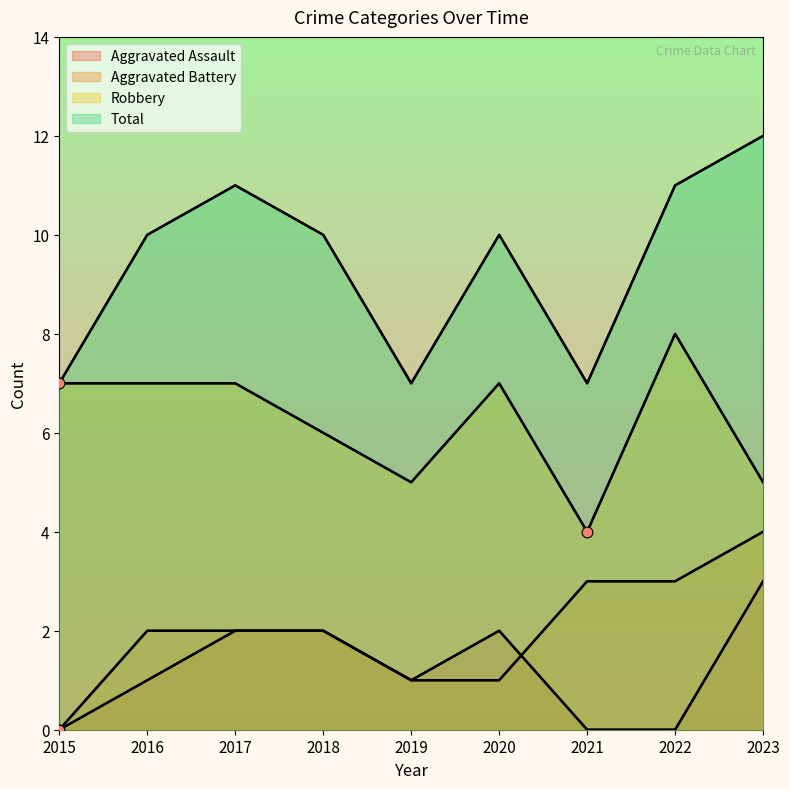

Which series has the largest total across all categories?

Total